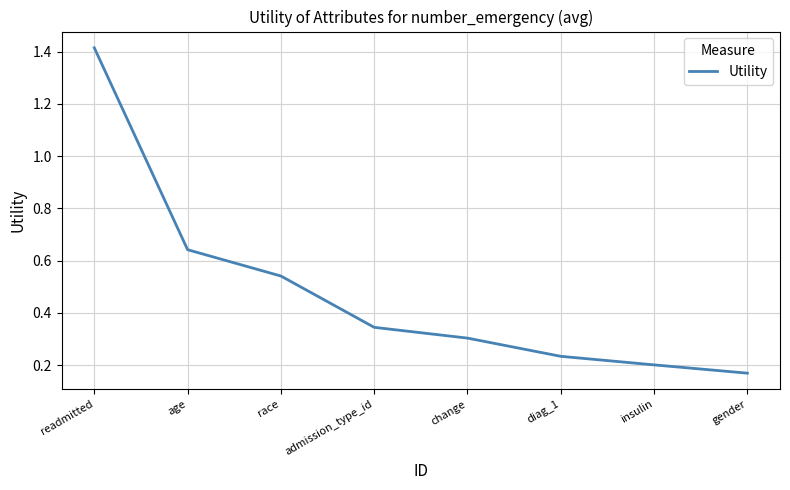

What position from the right is age?

7